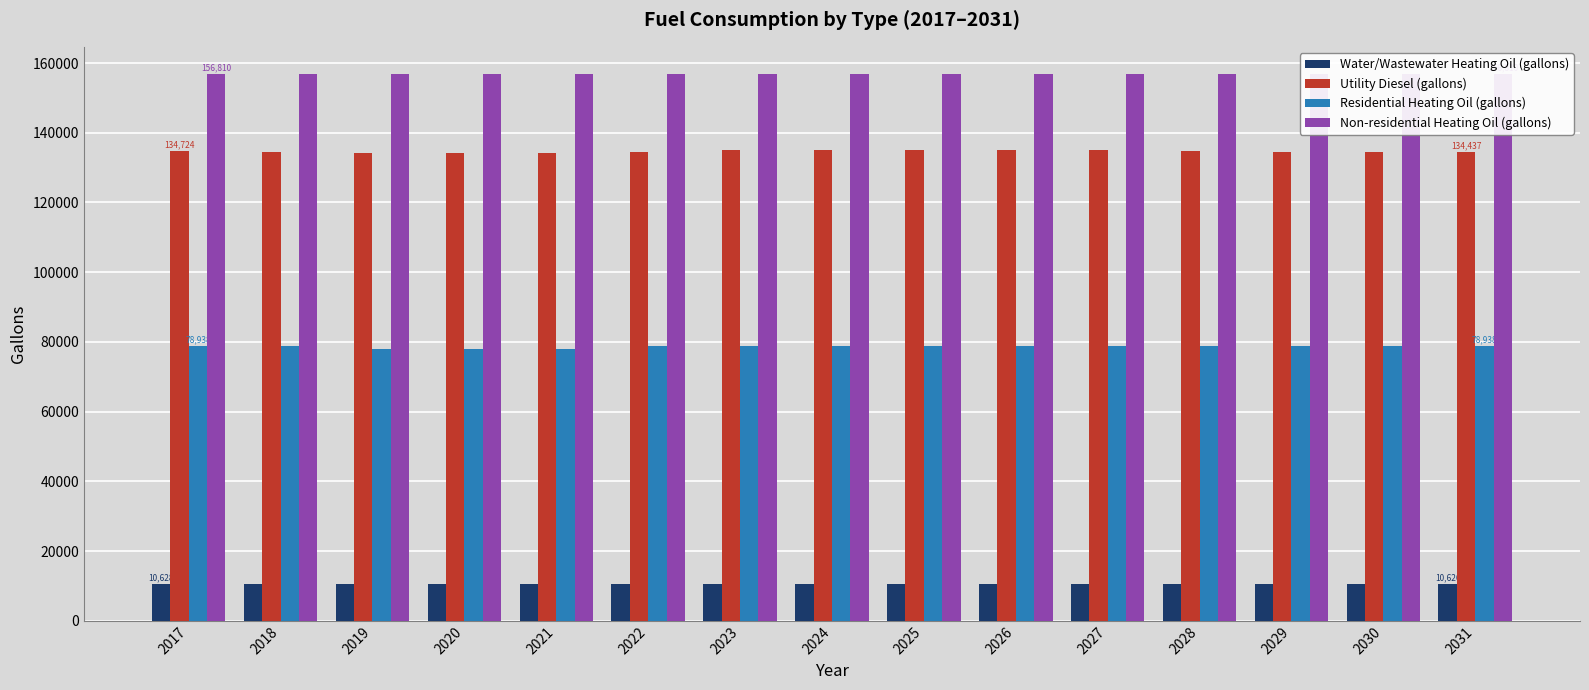

Reading right to left, what are all the values shown in this chart?

Water/Wastewater Heating Oil (gallons): 10626.2	10627.0	10626.6	10628.3	10629.9	10630.5	10631.5	10630.8	10630.4	10626.1	10624.3	10623.7	10624.8	10626.1	10628.1
Utility Diesel (gallons): 134436.7	134580.2	134508.4	134723.8	134939.1	135010.9	135082.7	135010.9	134939.1	134436.7	134221.3	134149.5	134293.1	134436.7	134723.8
Residential Heating Oil (gallons): 78937.5	78937.5	78937.5	78937.5	78937.5	78937.5	78937.5	78937.5	78937.5	78937.5	77858.2	77858.2	77858.2	78937.5	78937.5
Non-residential Heating Oil (gallons): 156809.6	156809.6	156809.6	156809.6	156809.6	156809.6	156809.6	156809.6	156809.6	156809.6	156809.6	156809.6	156809.6	156809.6	156809.6